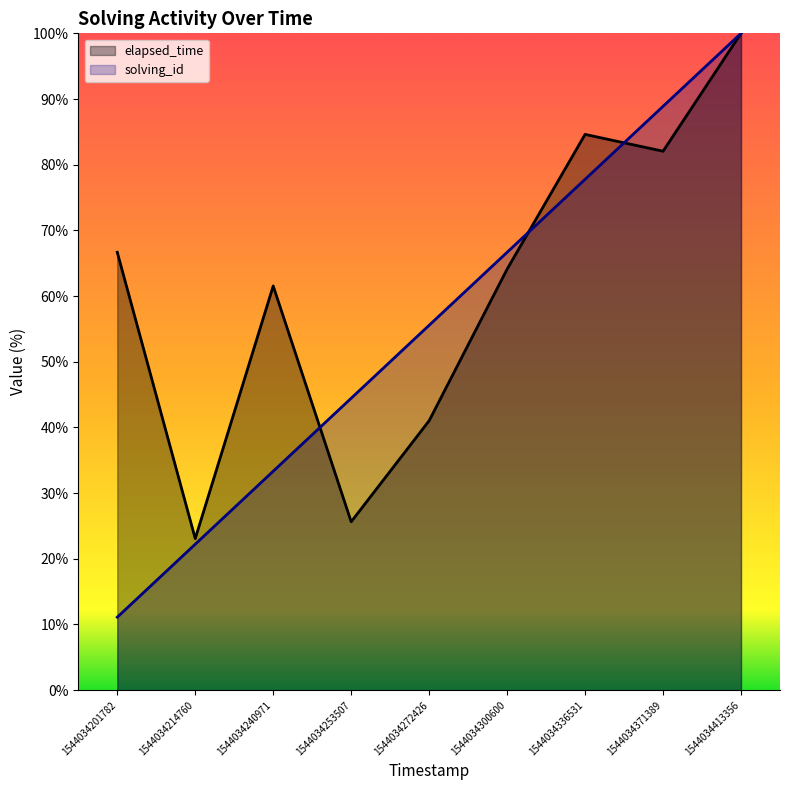

True or false: solving_id and elapsed_time intersect in this chart.

True